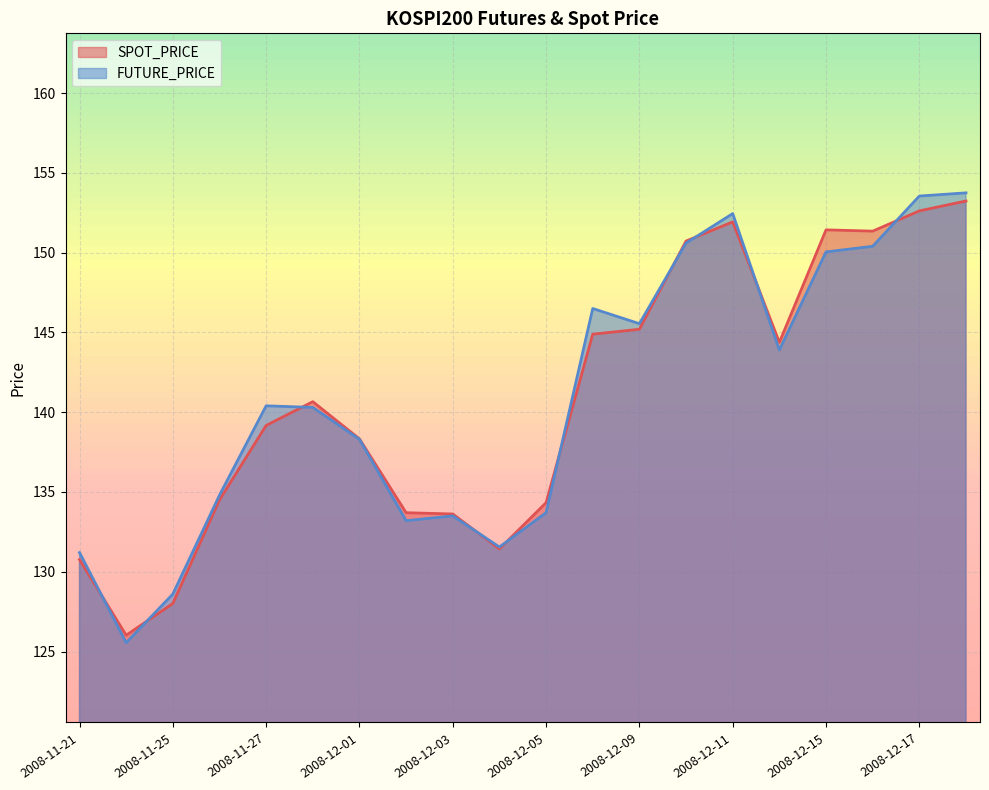

At which category does SPOT_PRICE reach its first local peak?

2008-11-28